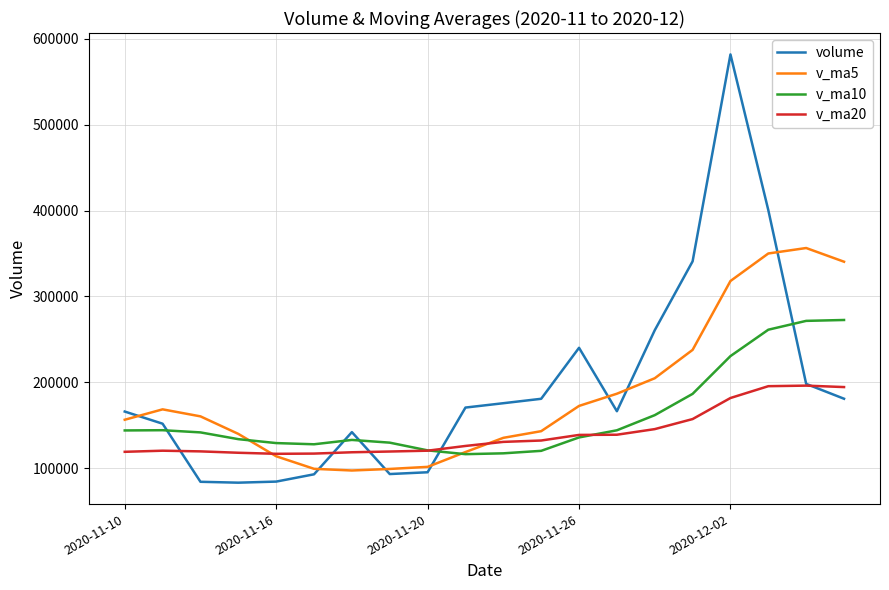

What is the minimum value for v_ma10?

116387.2